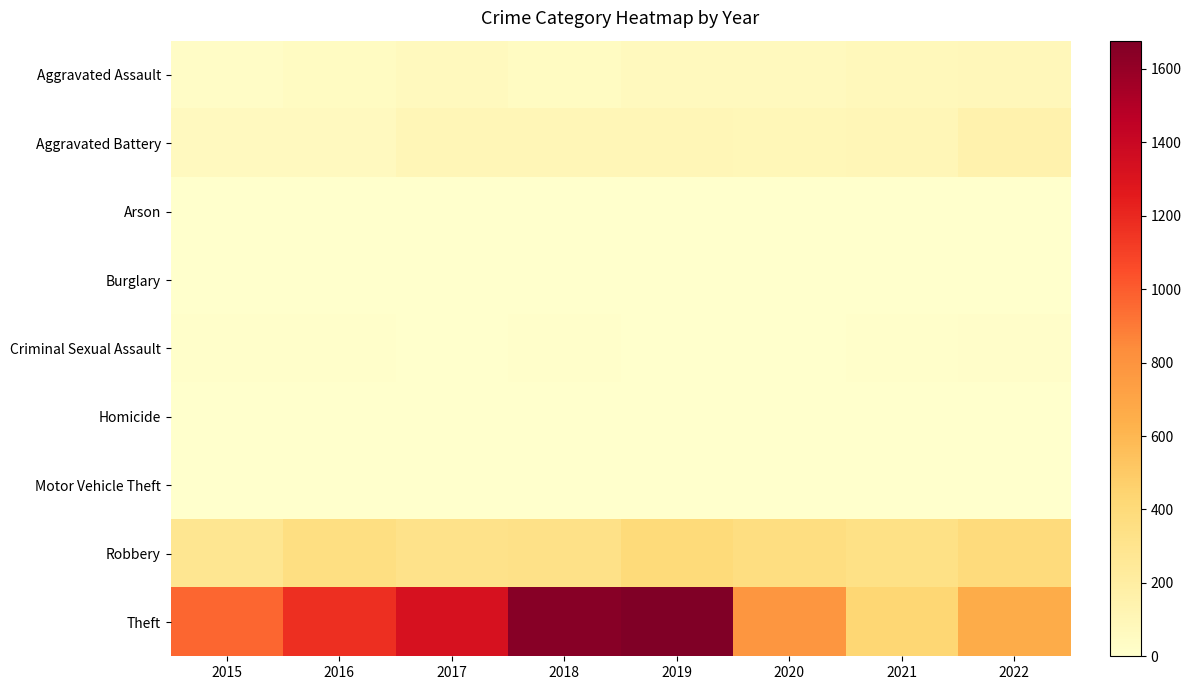

At which category is the sum across all series the highest?

2019